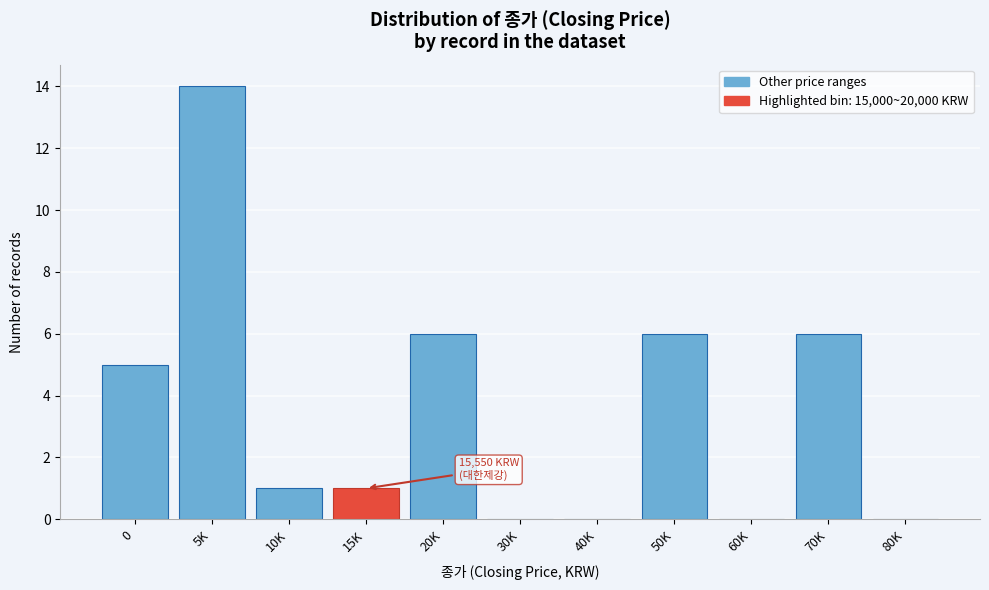

Reading left to right, what are all the values shown in this chart?

0=5	5K=14	10K=1	15K=1	20K=6	30K=0	40K=0	50K=6	60K=0	70K=6	80K=0